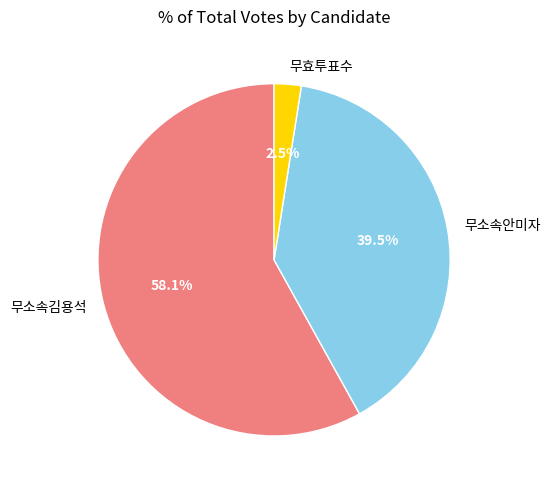

What is the largest slice in the pie chart?

무소속김용석